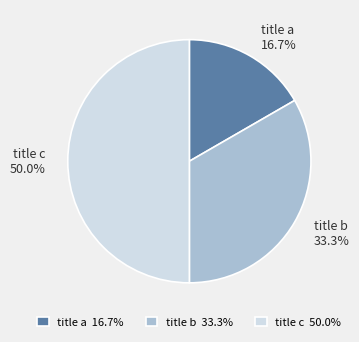

True or false: title b accounts for 23% of the total.

False